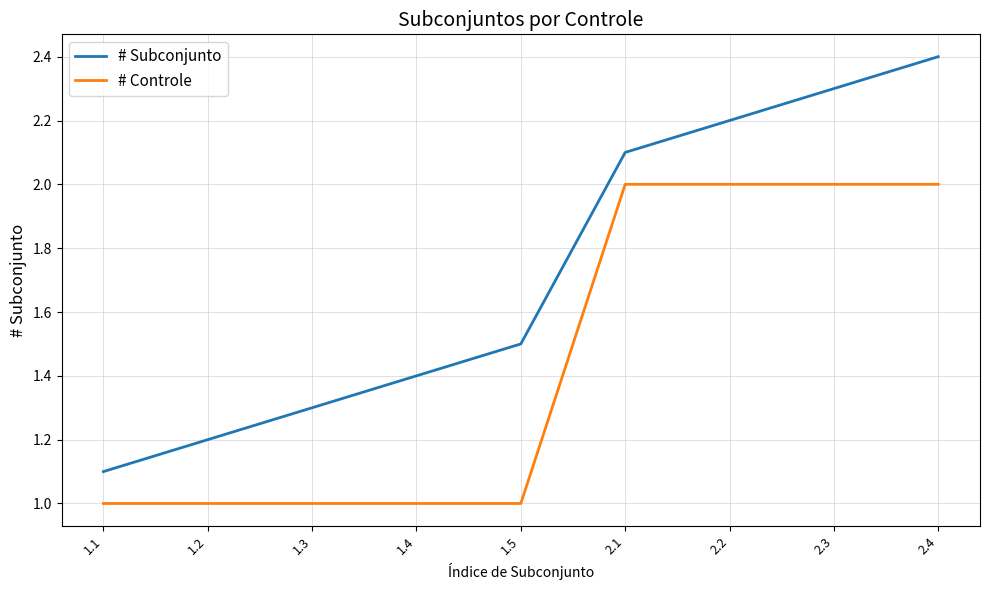

True or false: # Subconjunto has a value of 0.9 at 2.4.

False